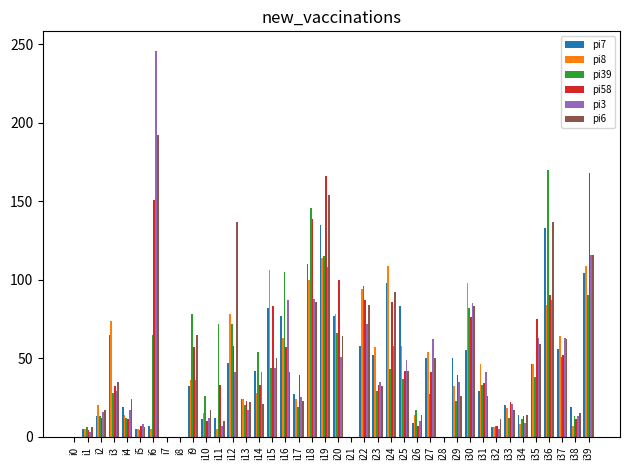

True or false: pi3 has a value of 10 at i26.

True